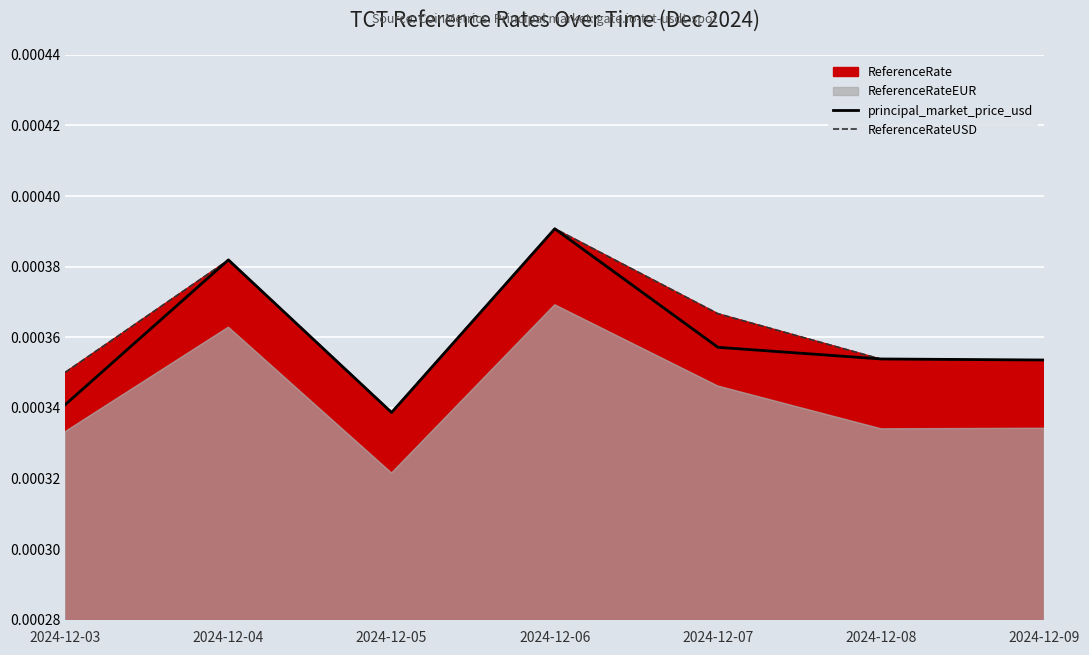

How many interior local peaks does the ReferenceRateUSD series have?

2